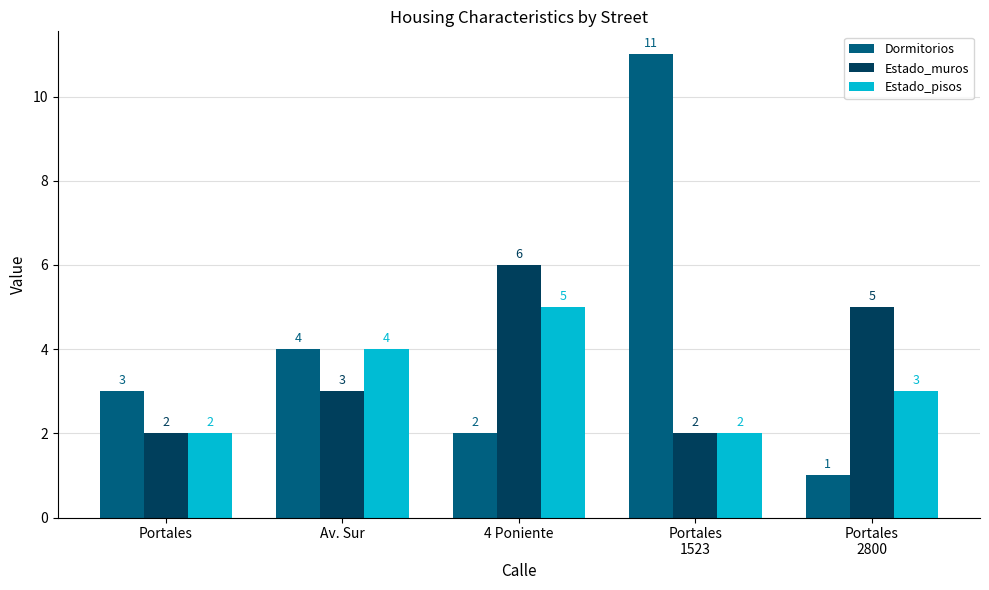

What is the label of the 4th bar from the left?

Portales
1523